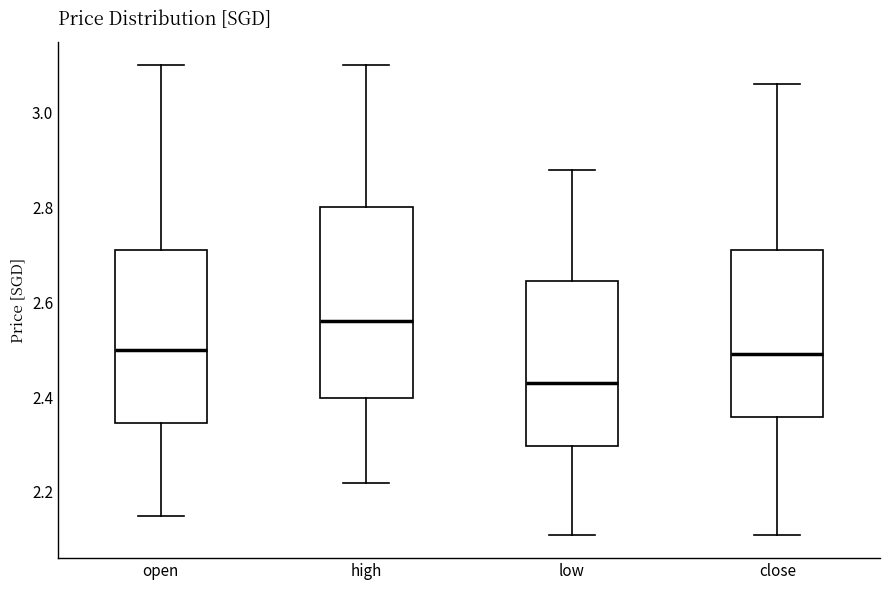

Where does the median line of the box for open sit on the y-axis? The values are not printed on the chart, so give them approximately, as read against the axis.

2.50